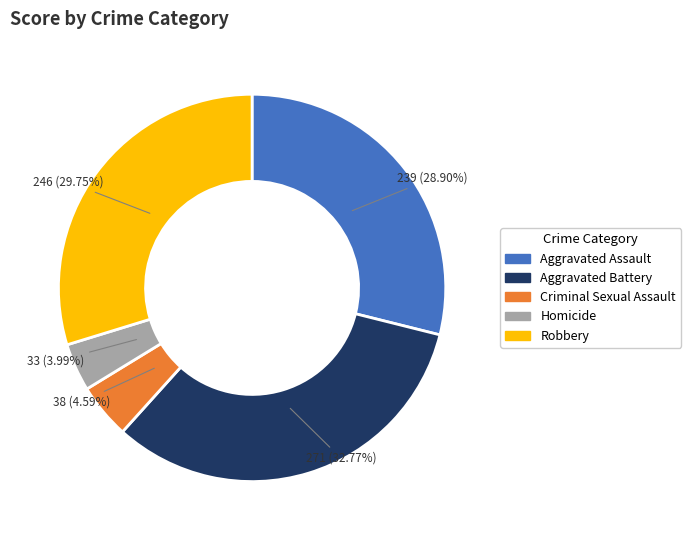

Approximately how many times larger is the value at Robbery compared to Criminal Sexual Assault?

6.5